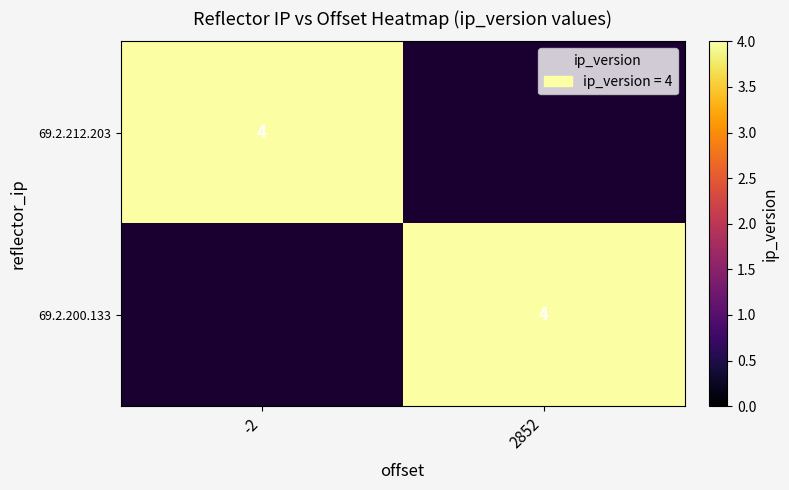

The value of 69.2.200.133 at 2852 is 4. True or false?

True